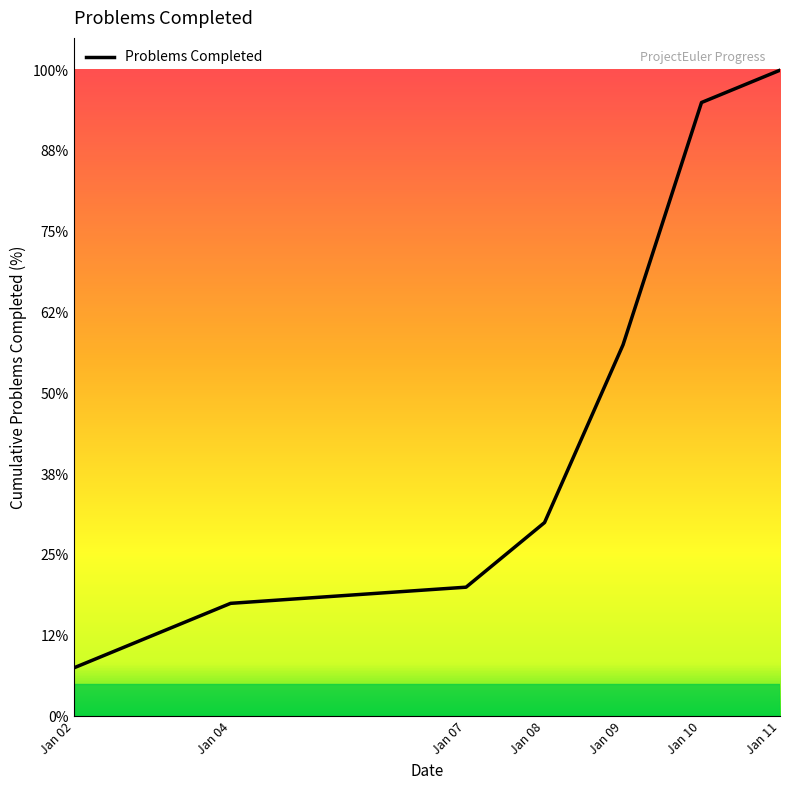

Does the chart display data point markers on the line(s)?

No